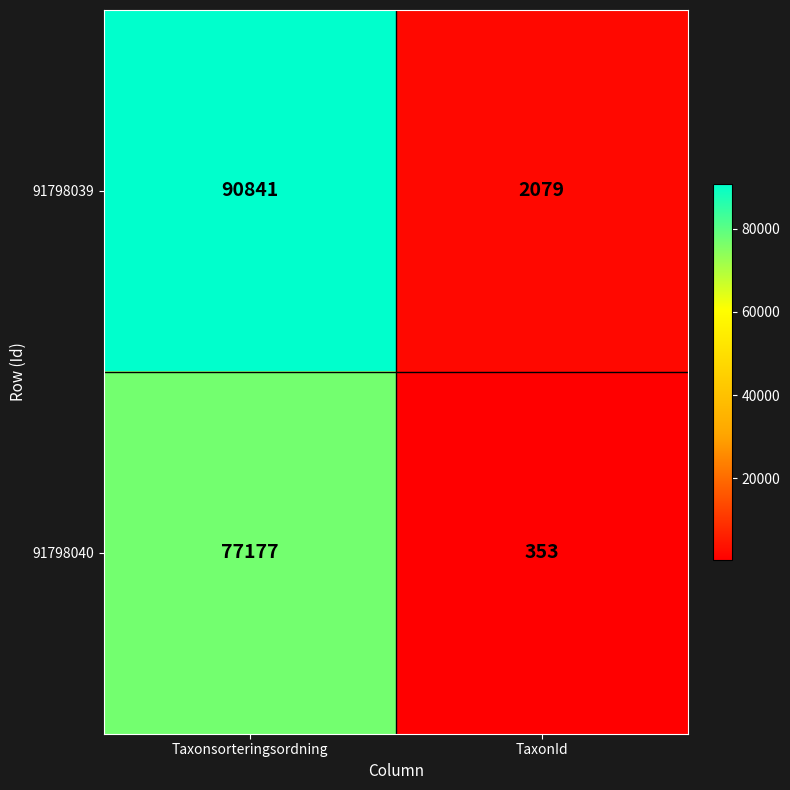

Rank the series by their average value, from highest to lowest.

91798039, 91798040